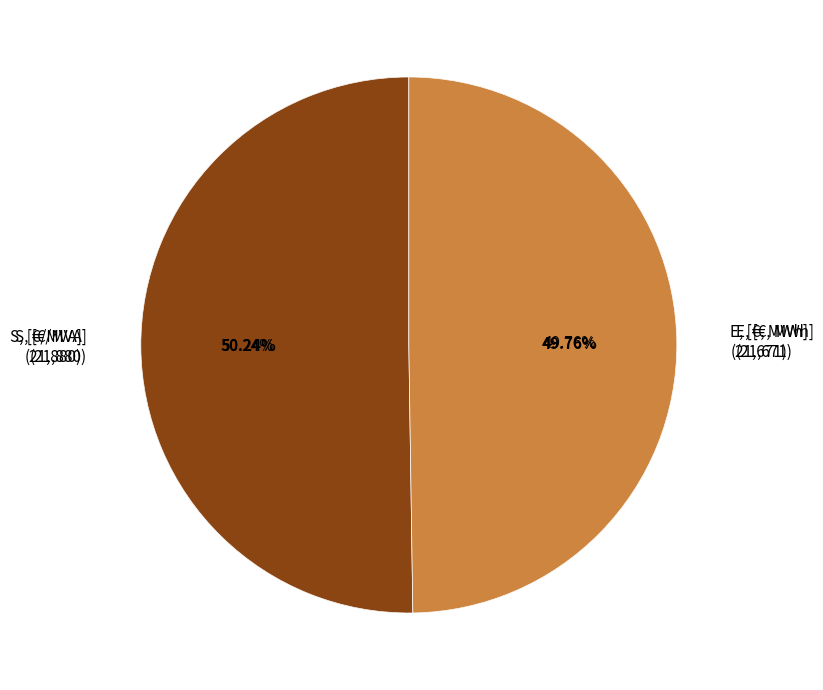

How many segments does this pie chart have?

2